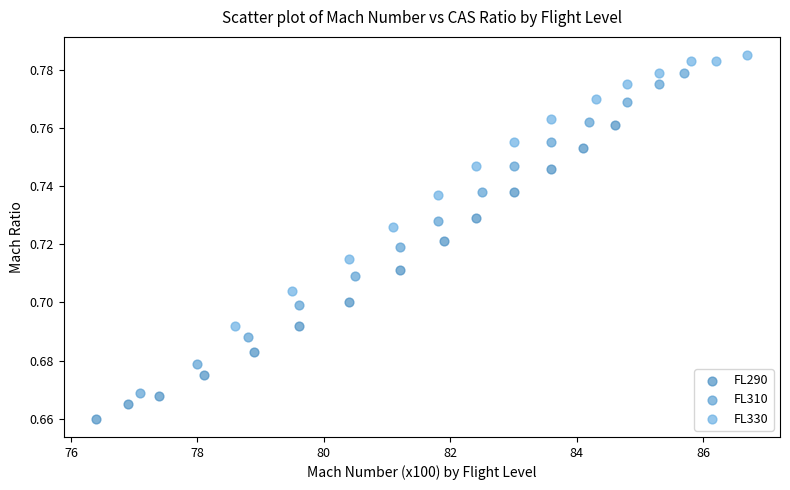

Which series reaches the maximum Y coordinate?

FL330